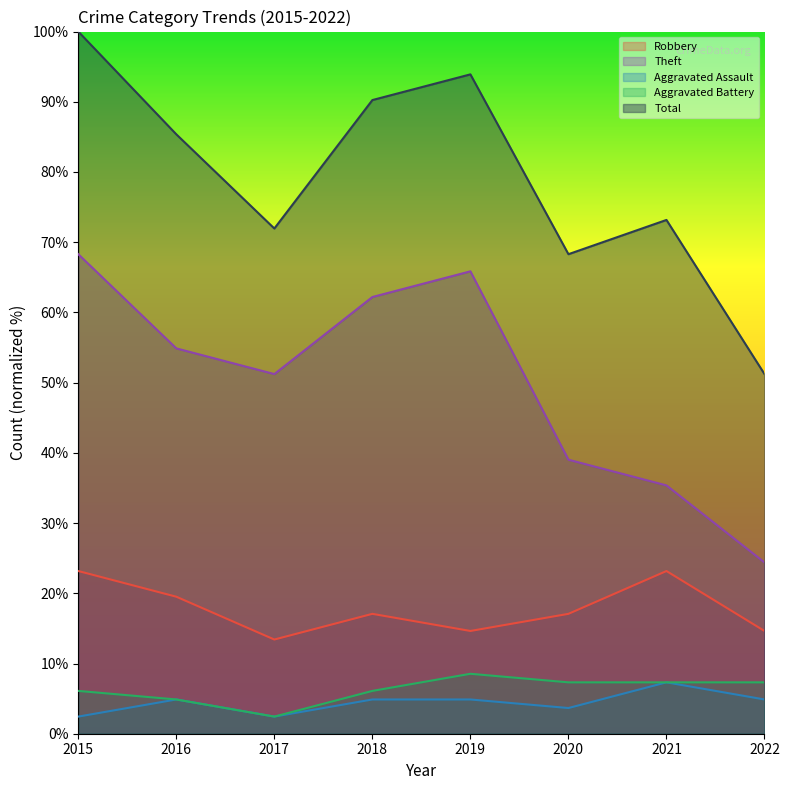

True or false: Aggravated Battery and Robbery cross at least once.

False